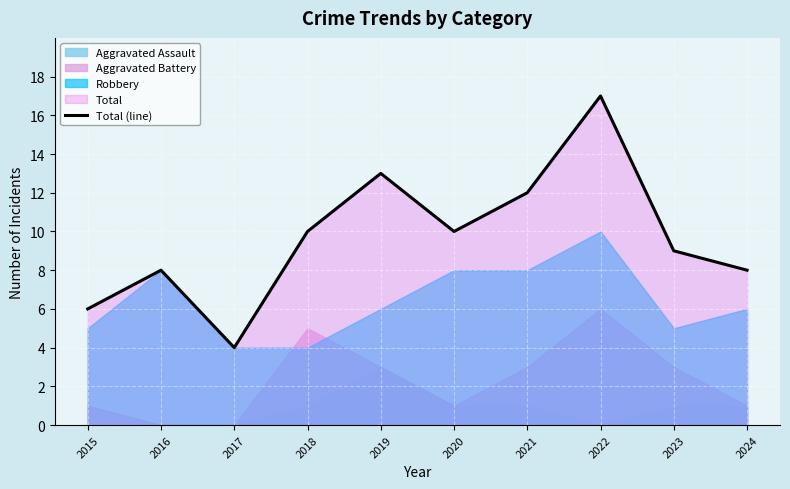

What is the value of the 6th point from the left?

10